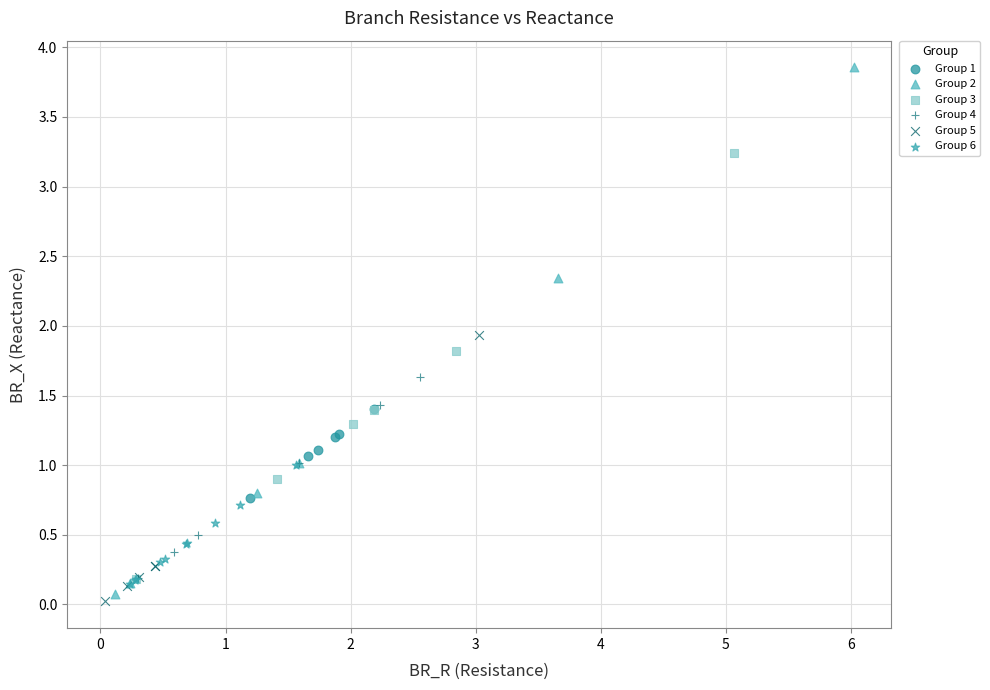

Which series reaches the maximum Y coordinate?

Group 2